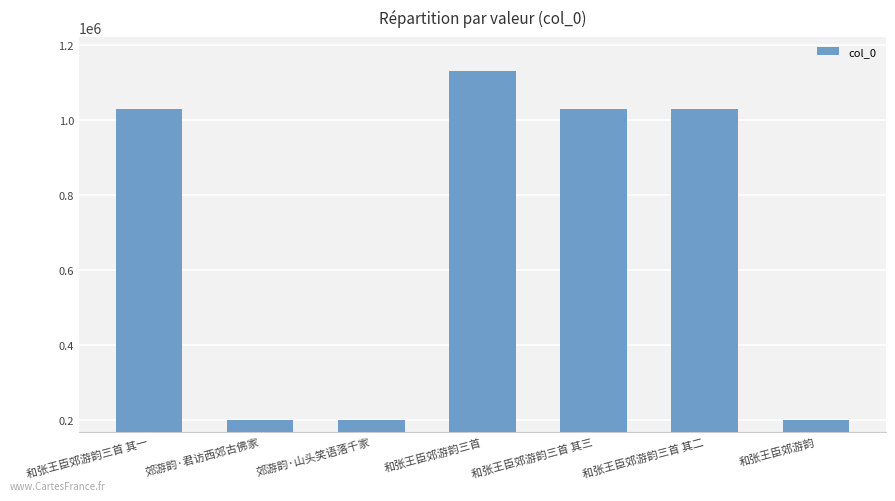

What is the difference between the maximum and minimum values?

933024